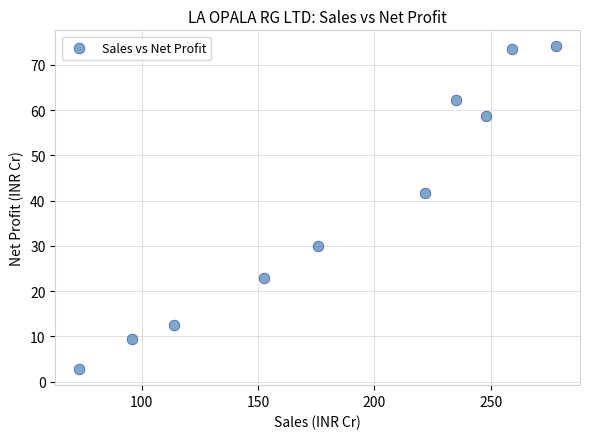

What Y value in the scatter plot is closest to 38?

41.7